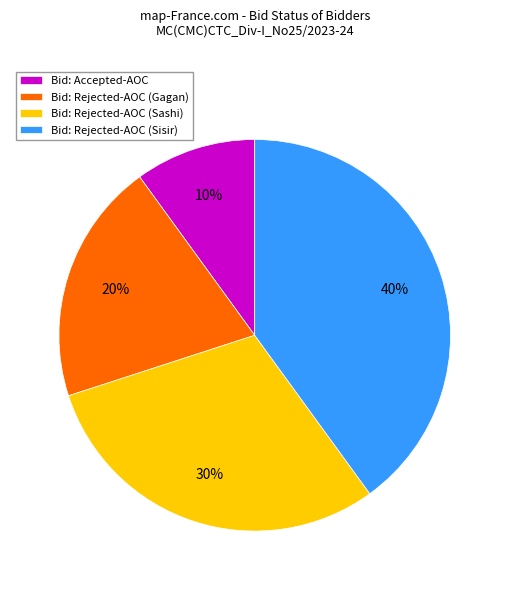

Is it true that Bid: Accepted-AOC is 20% of the pie?

False